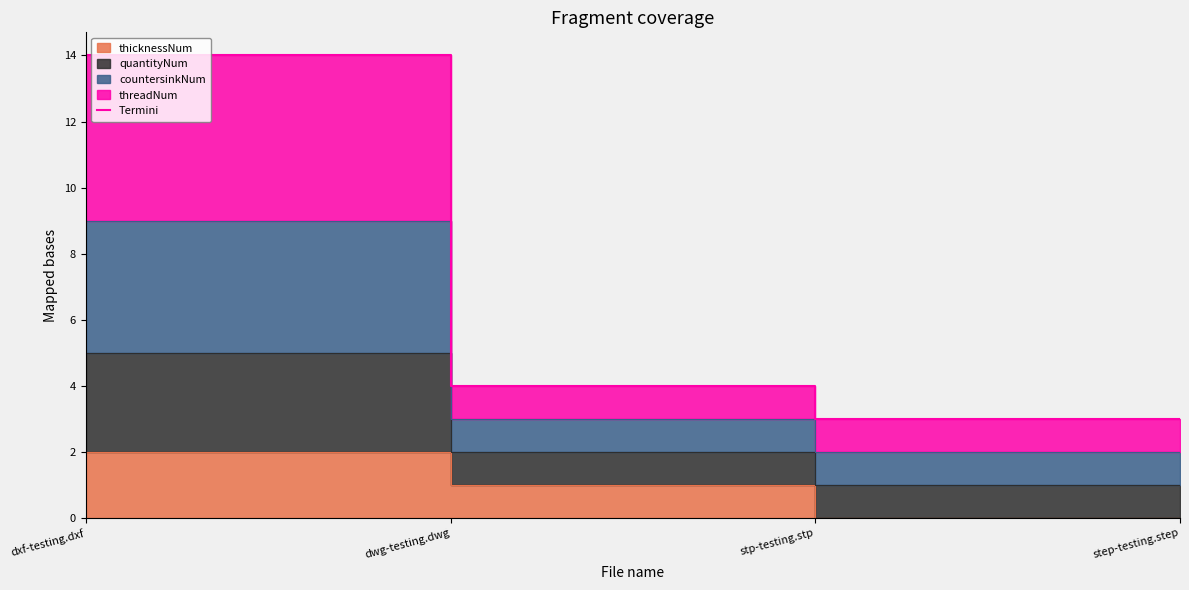

Where does the data first go above 4?

dxf-testing.dxf